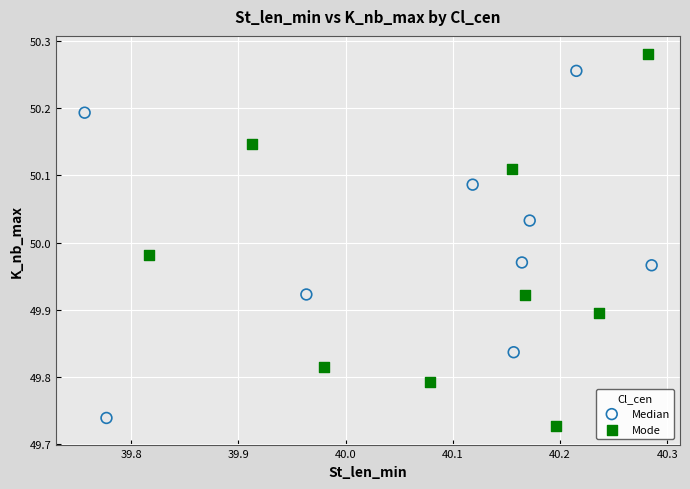

Which series has the widest spread of Y values?

Mode